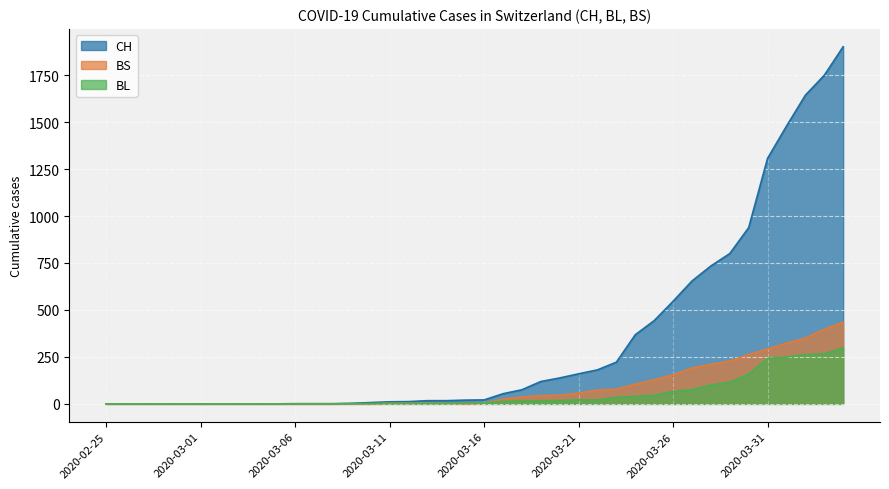

At which category is the sum across all series the highest?

2020-04-04